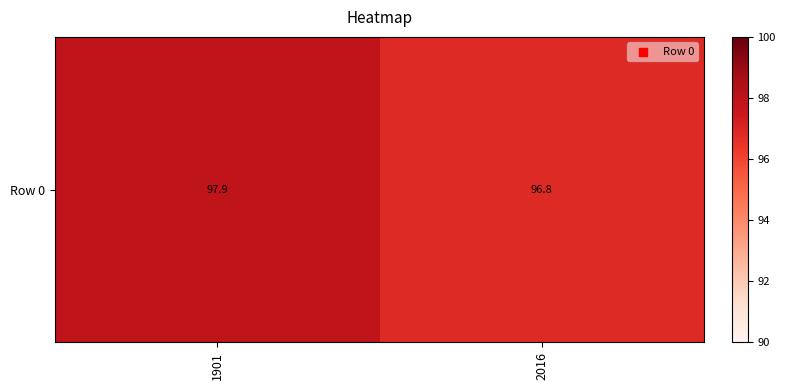

List the labels in order of value, smallest first.

2016, 1901